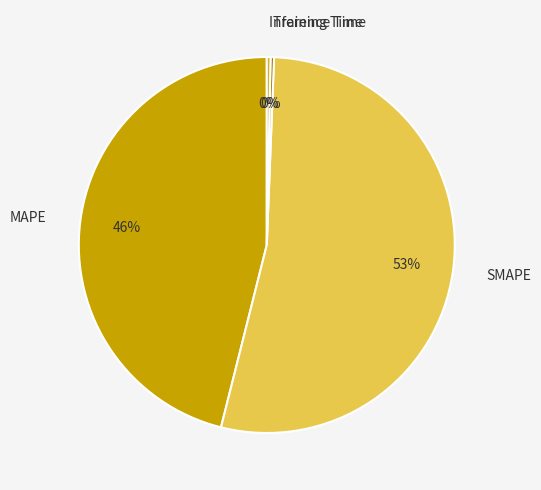

Is MAPE the majority of the pie?

No